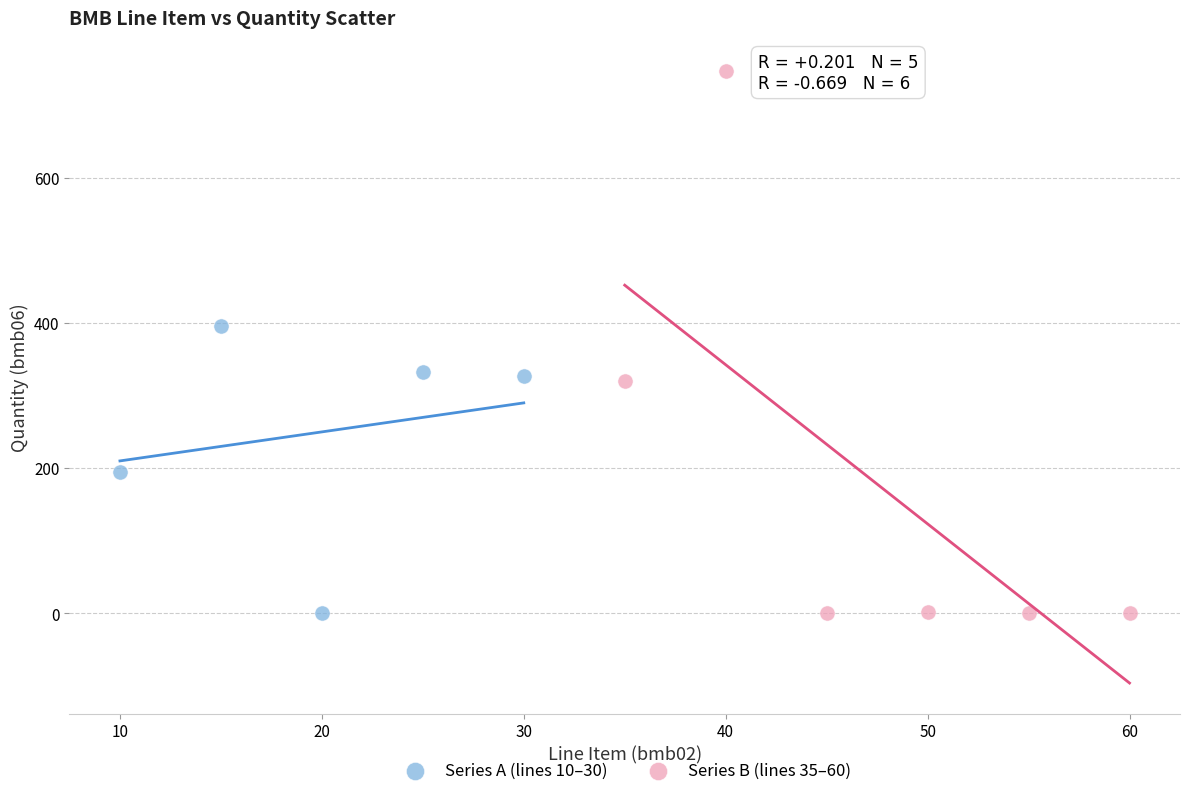

What are all the series names shown in the legend?

Series A (lines 10–30), Series B (lines 35–60)